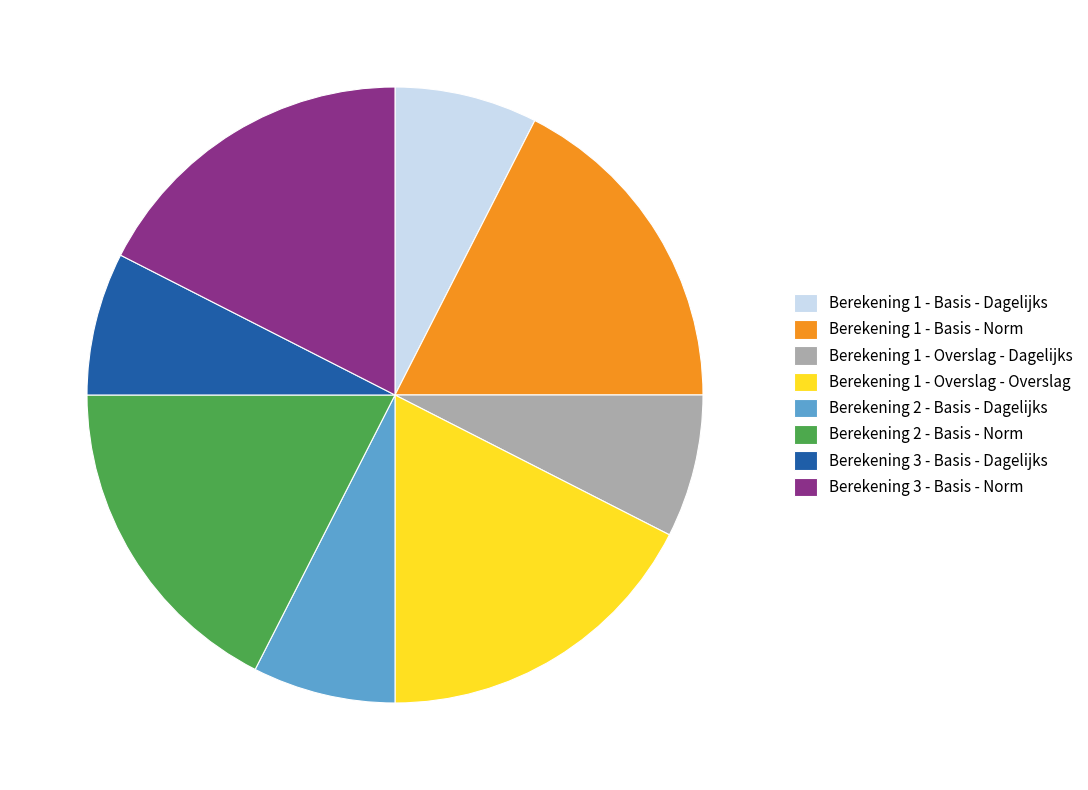

Is there any slice that represents more than half of the pie?

No